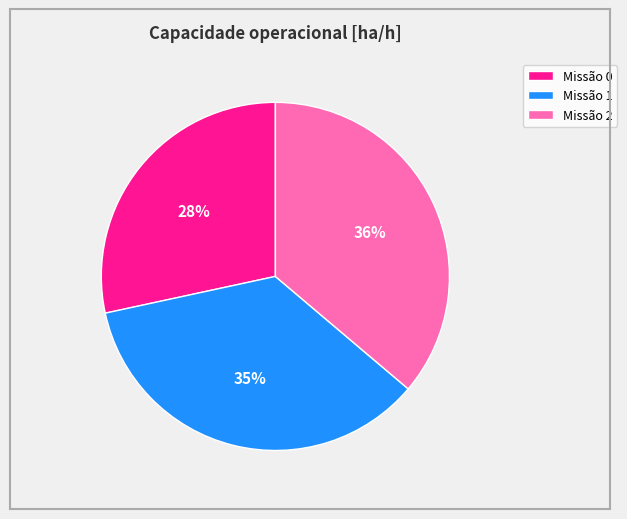

True or false: Missão 1 accounts for 45% of the total.

False